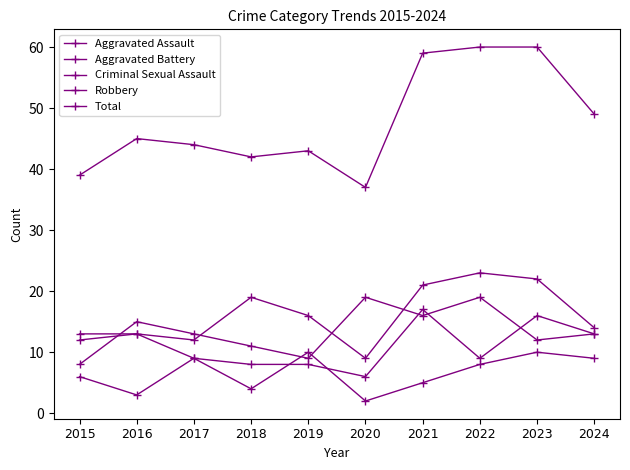

Does the chart display data point markers on the line(s)?

Yes